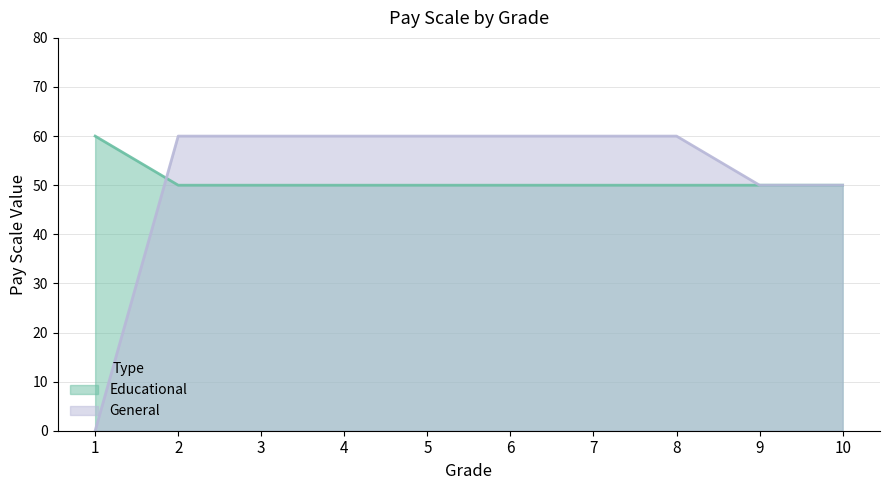

How many lines are shown in the chart?

2